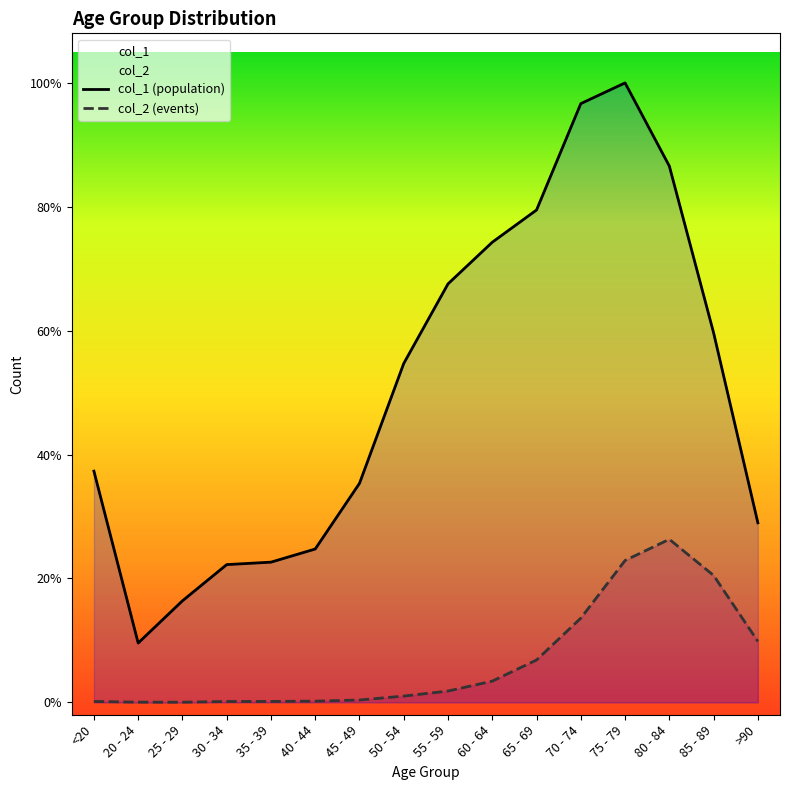

Between 25 - 29 and 50 - 54, which series saw the biggest shift?

col_1 (population)